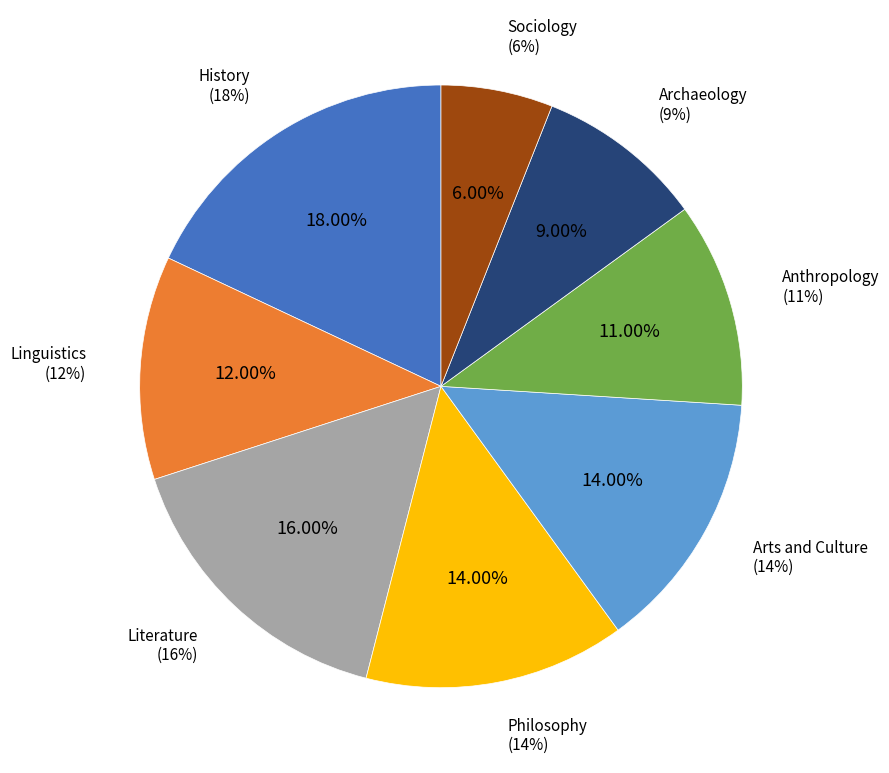

What percentage is NOT represented by Sociology?

94.0%